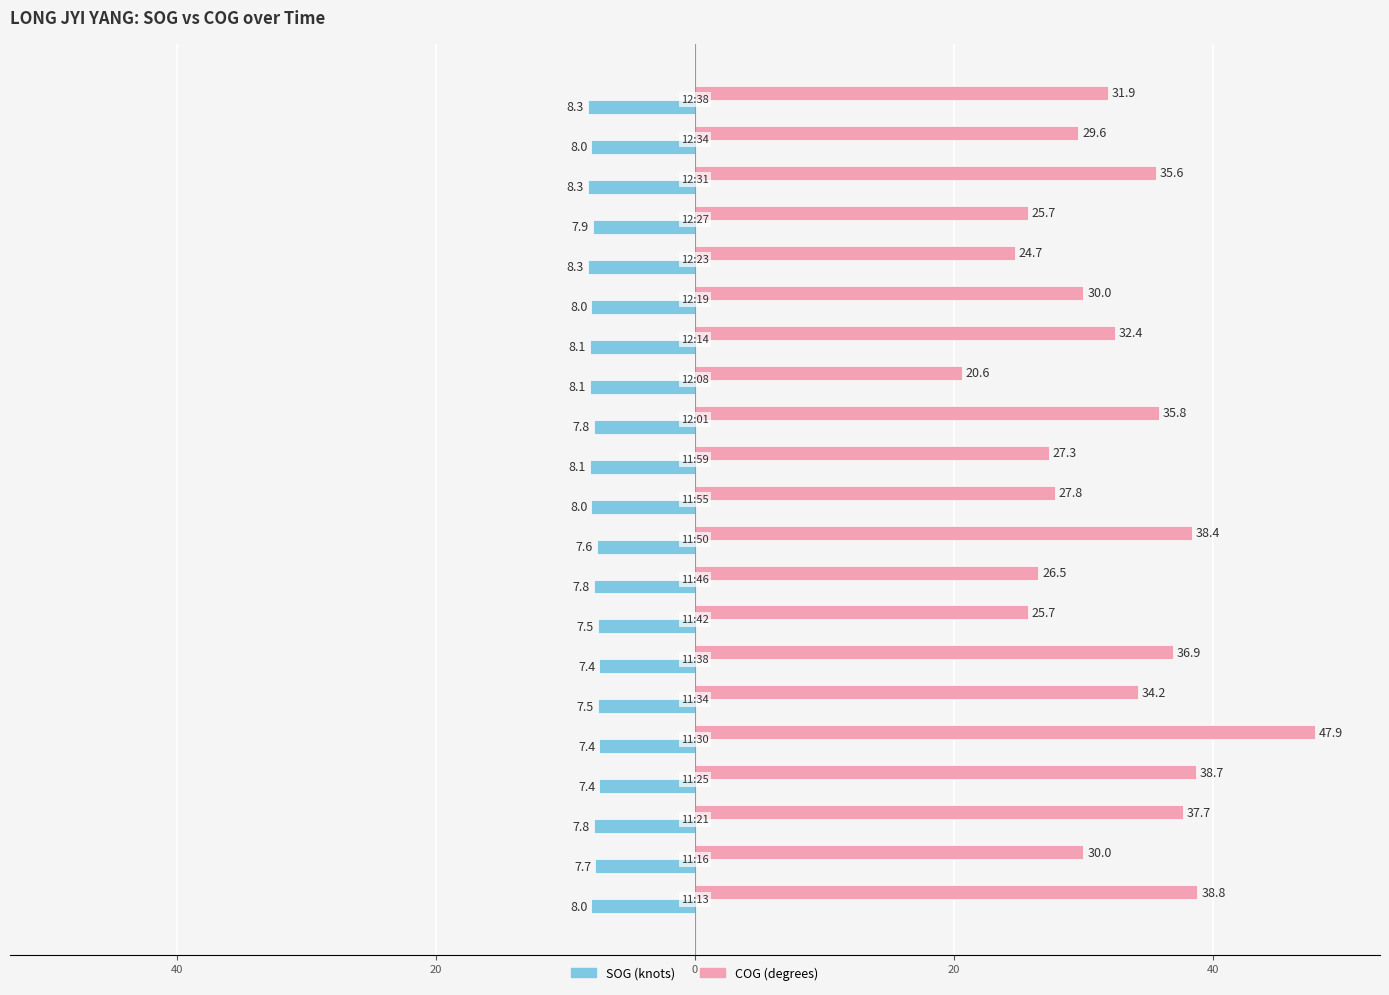

The value of SOG at 60 is -2.3. True or false?

False